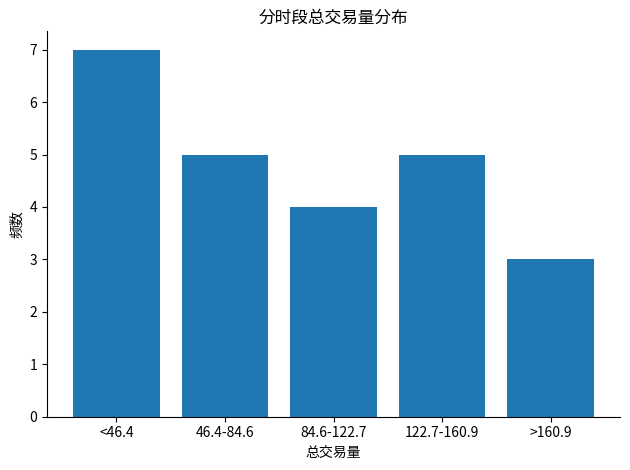

Reading left to right, extract all data points from this chart.

<46.4=7	46.4-84.6=5	84.6-122.7=4	122.7-160.9=5	>160.9=3